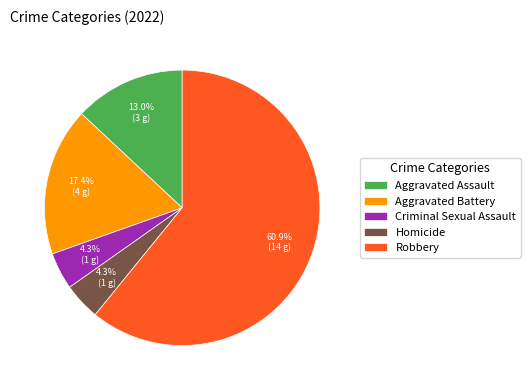

How much of the chart is everything except Homicide?

95.7%